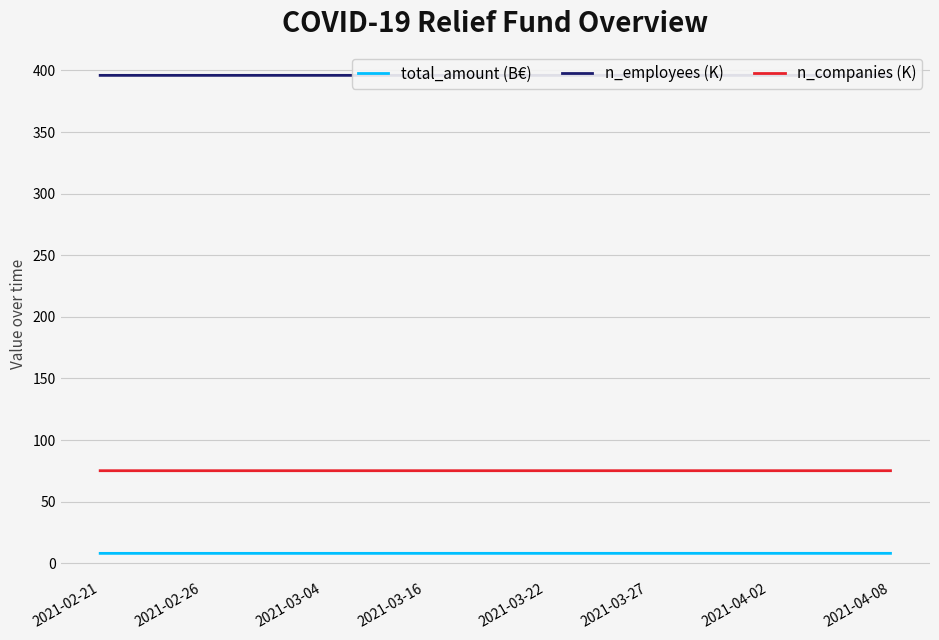

True or false: n_companies (K) and n_employees (K) cross at least once.

False